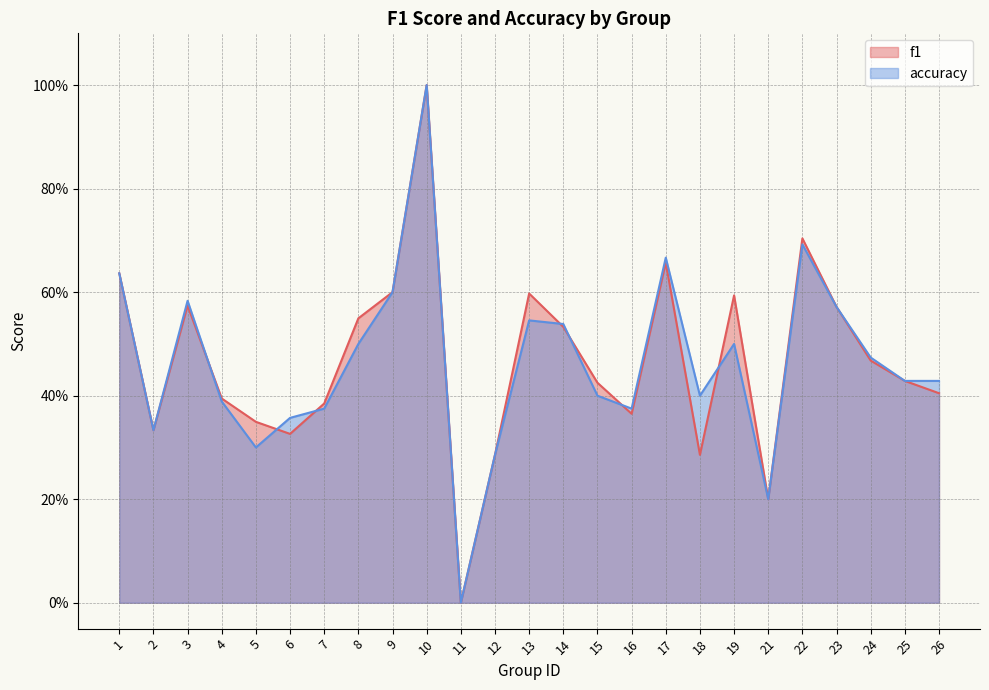

Between which two adjacent categories do f1 and accuracy first intersect?

3 and 4